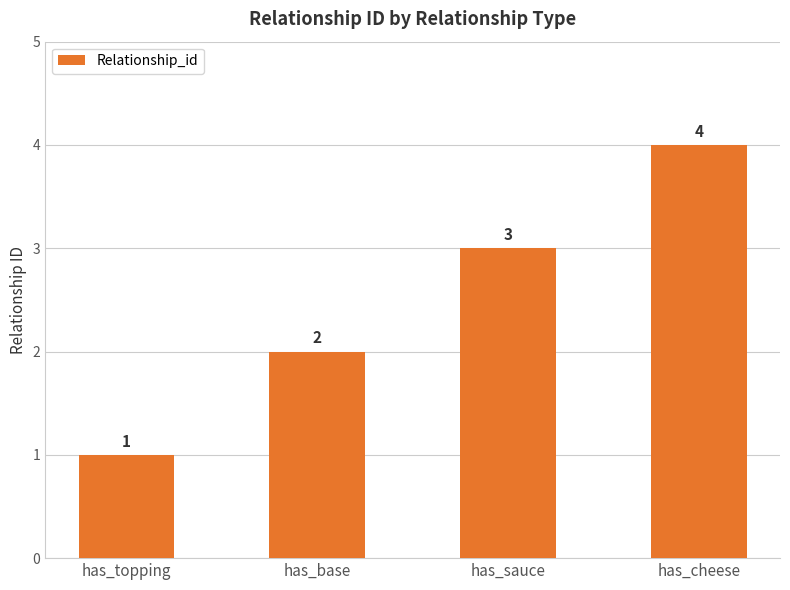

What is the difference between the second highest and second lowest values?

1